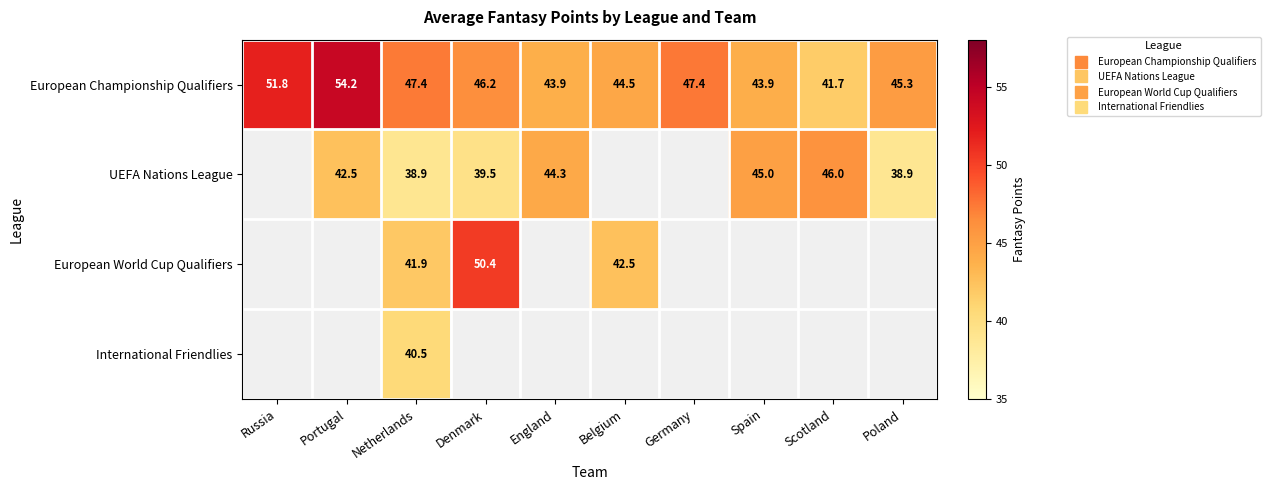

Which series has the largest total across all categories?

European Championship Qualifiers